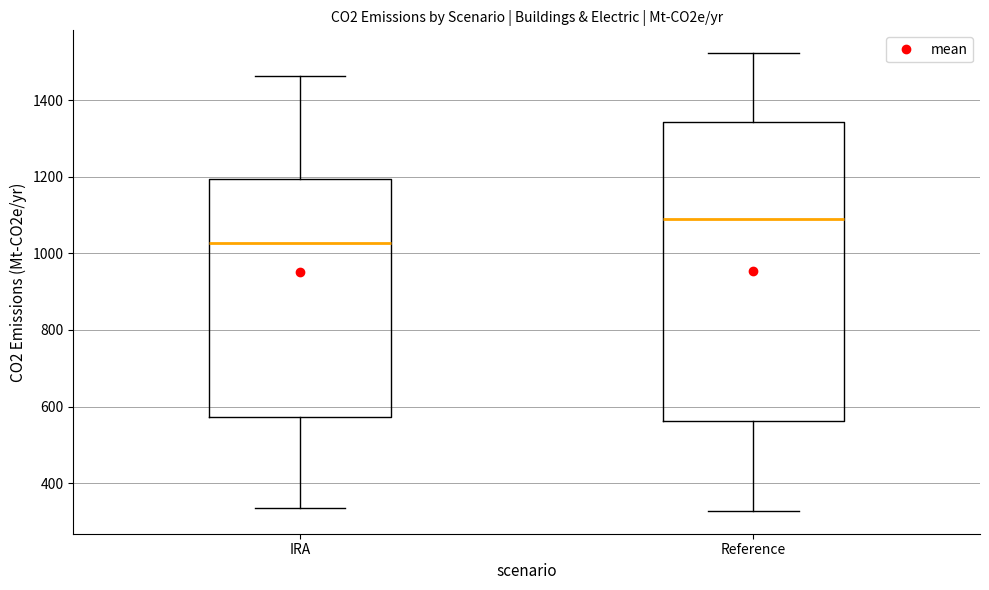

Reading left to right, read every box against the y-axis: the position of its median line, the range the box covers, and the ends of its whiskers. The values are not printed on the chart, so give them approximately, as read against the axis.

IRA: median 1020, box 580 to 1200, whiskers 340 to 1460
Reference: median 1100, box 560 to 1340, whiskers 320 to 1520